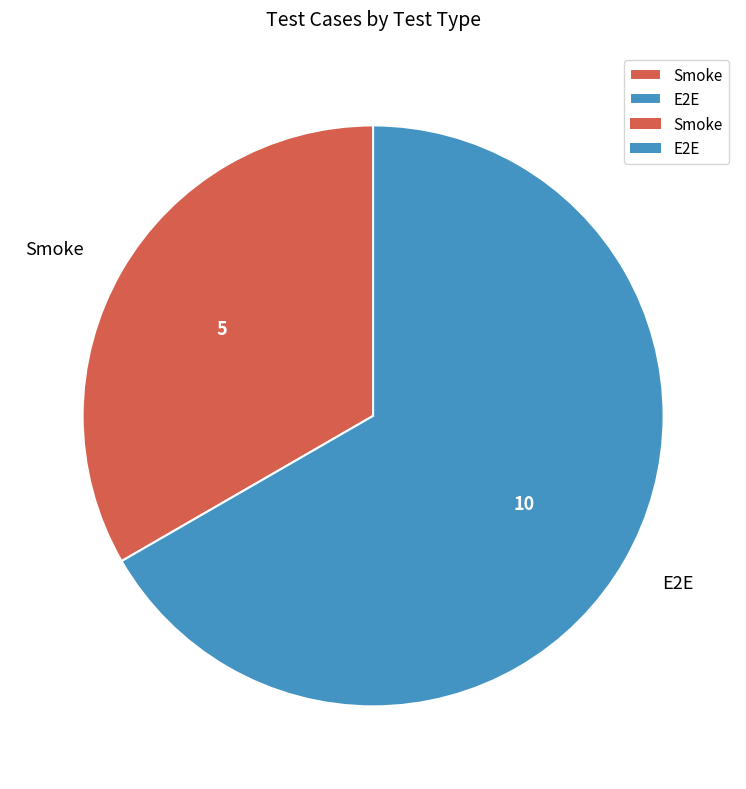

Is it true that Smoke is 33% of the pie?

True